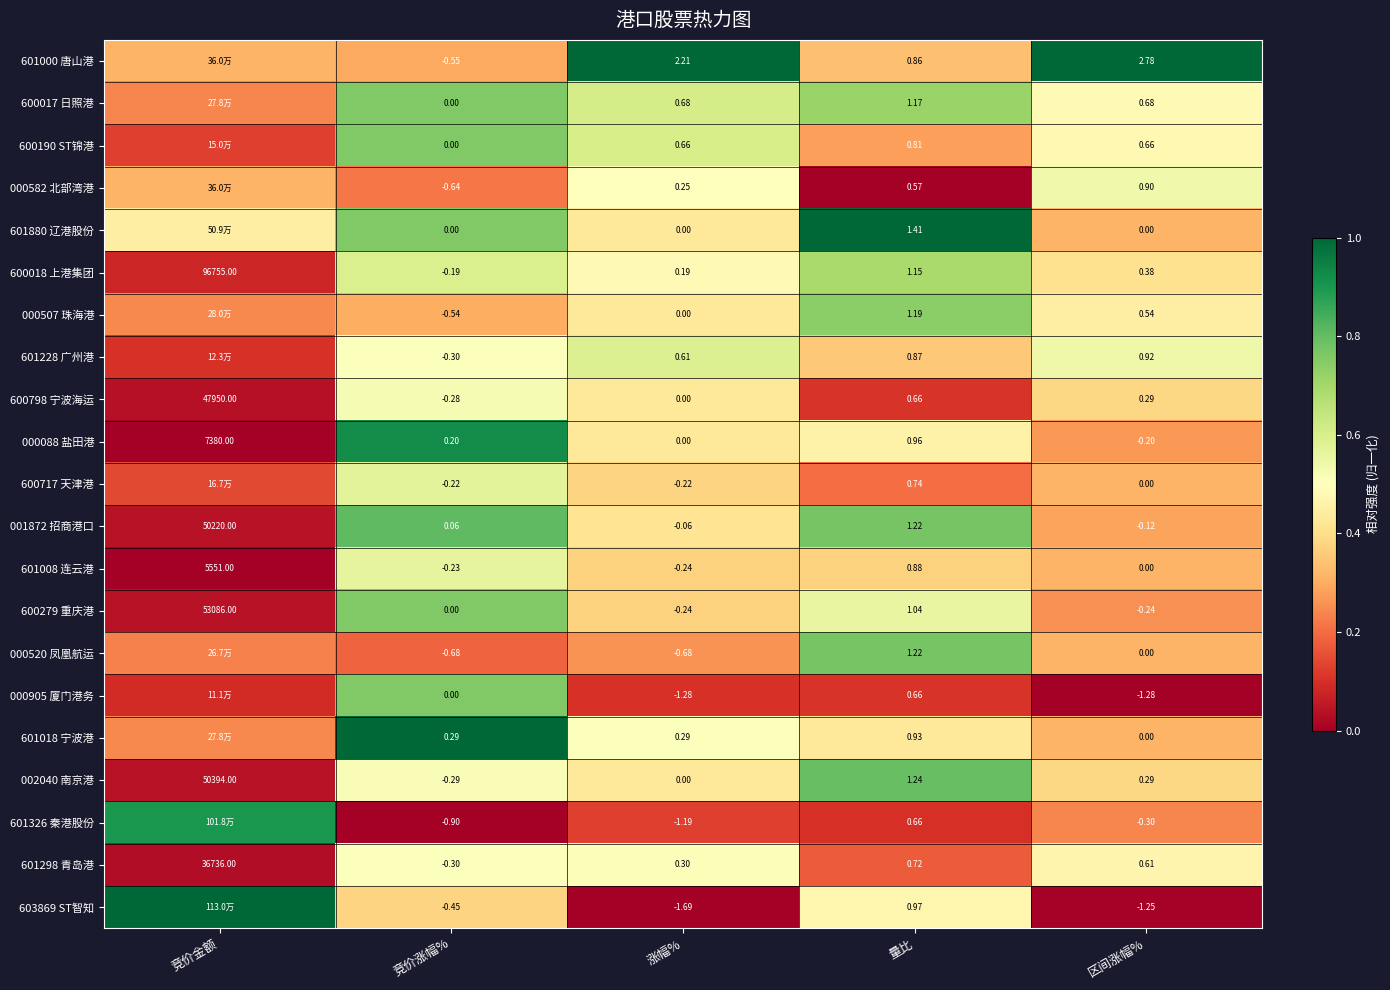

Is the value of 603869 ST智知 at 涨幅% greater than the value of 000582 北部湾港 at 涨幅%?

No